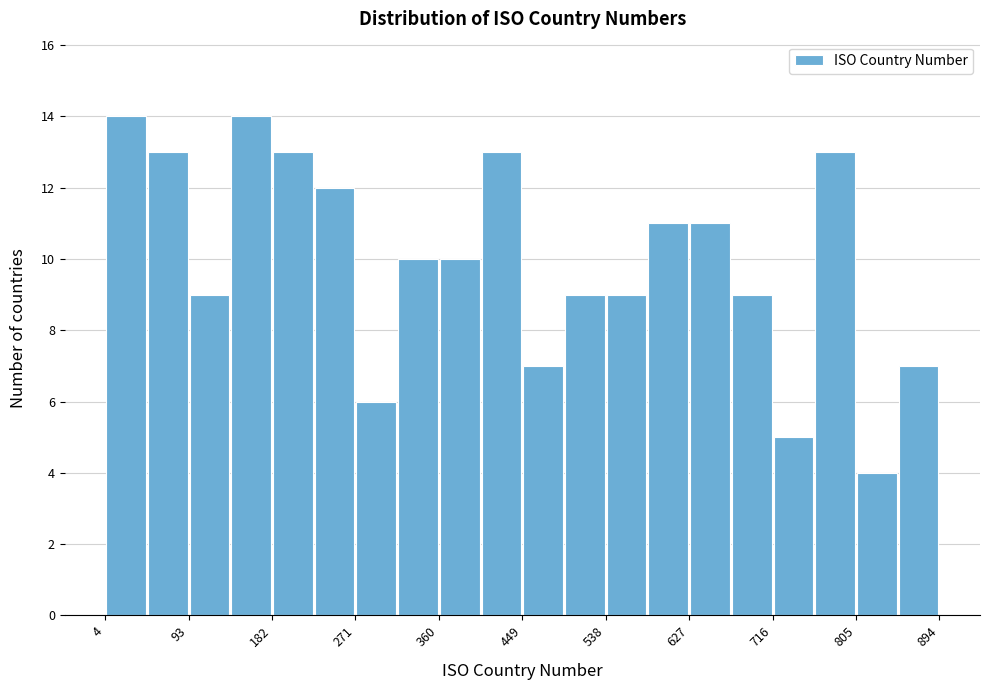

How tall is the bar that spans 320 to 360 on the x-axis? Neither the bar edges nor the heights are printed on the chart, so give them approximately, as read against the axes.

10